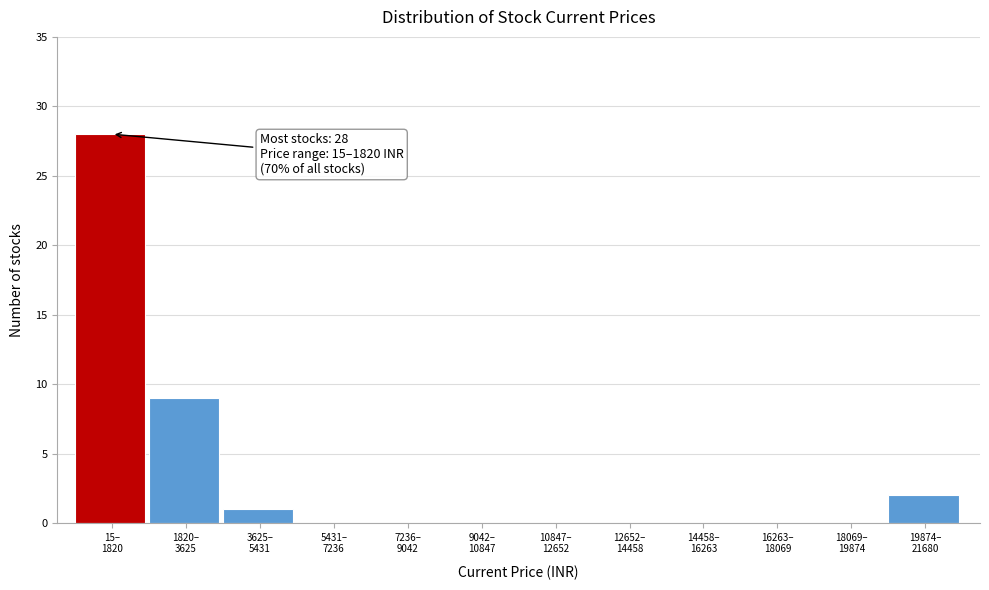

What is the sum of all values?

40